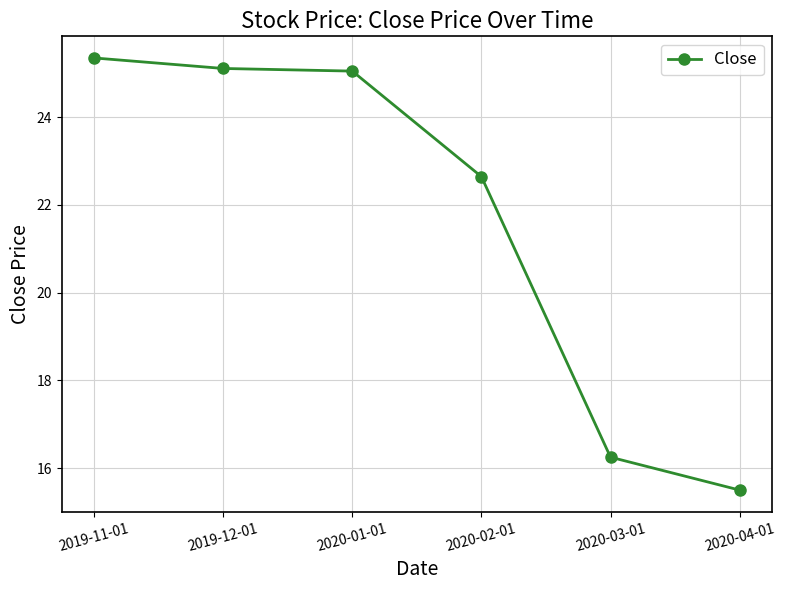

Which label corresponds to the smallest value in the chart?

2020-04-01